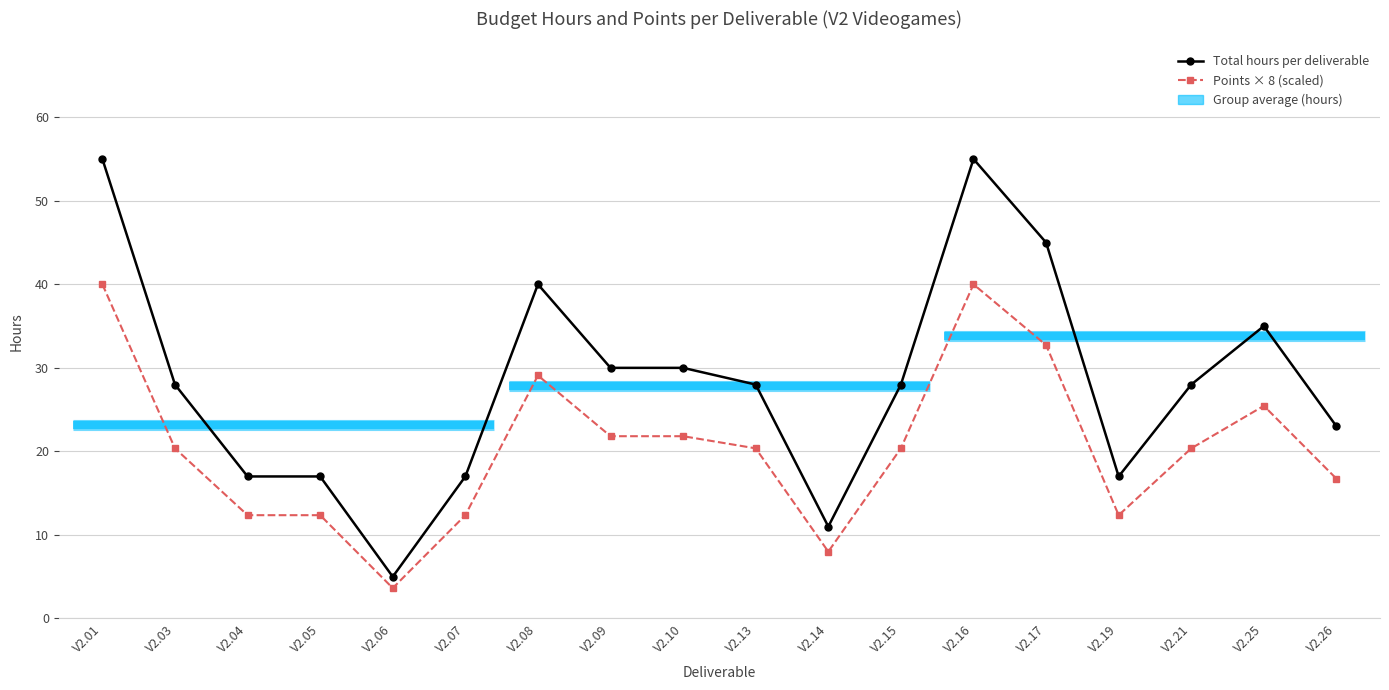

At how many categories does at least one series exceed 42?

3